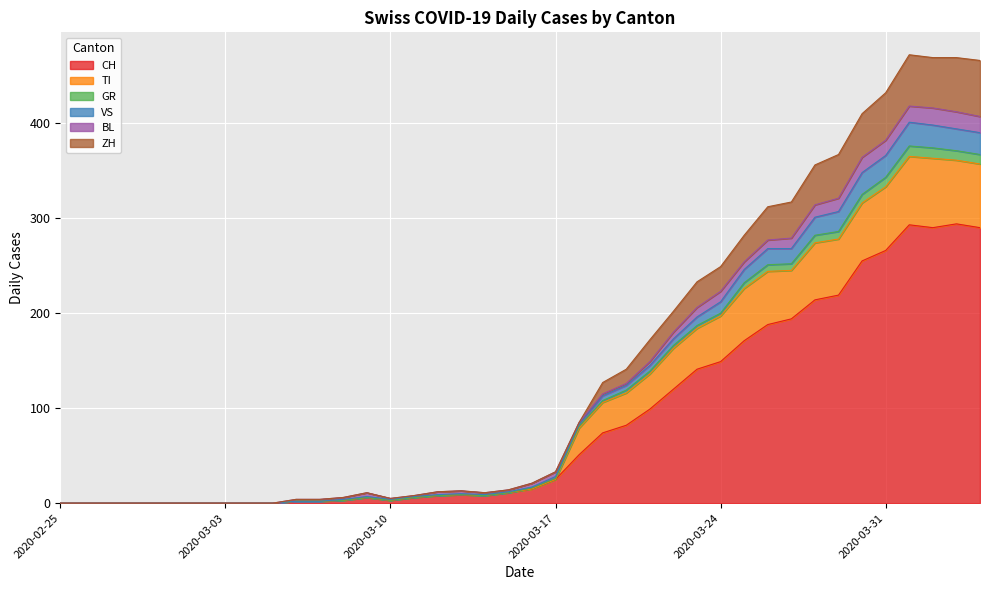

What is the highest value of the CH series?

294